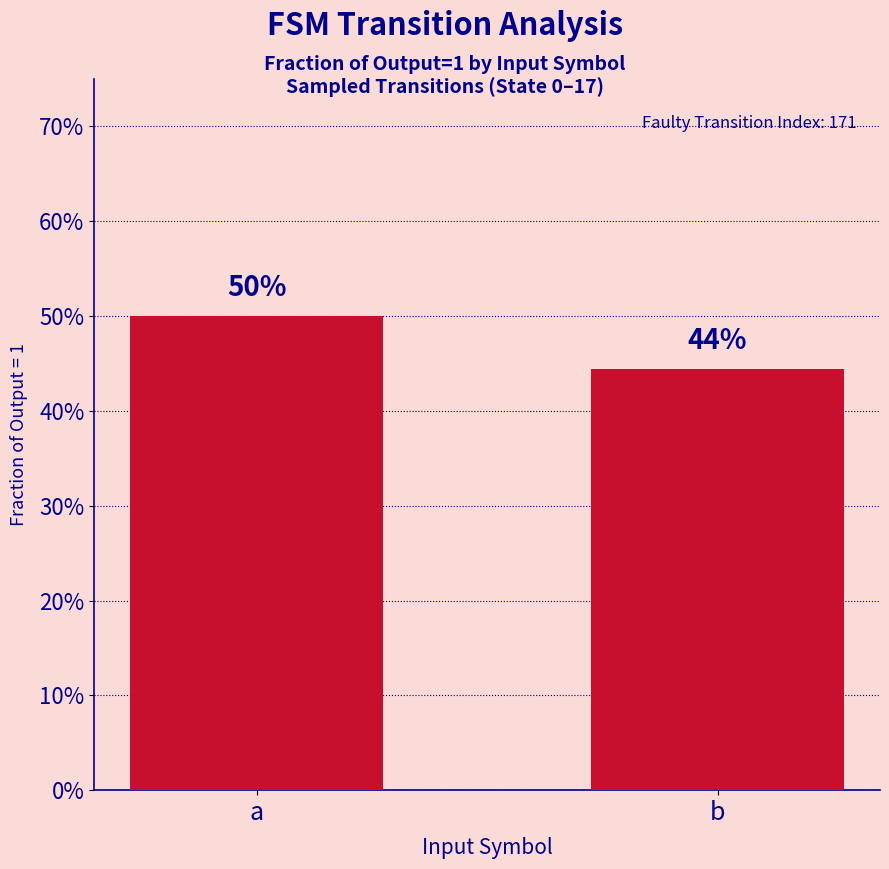

Reading left to right, transcribe all the data shown in this chart.

a=0.5	b=0.4